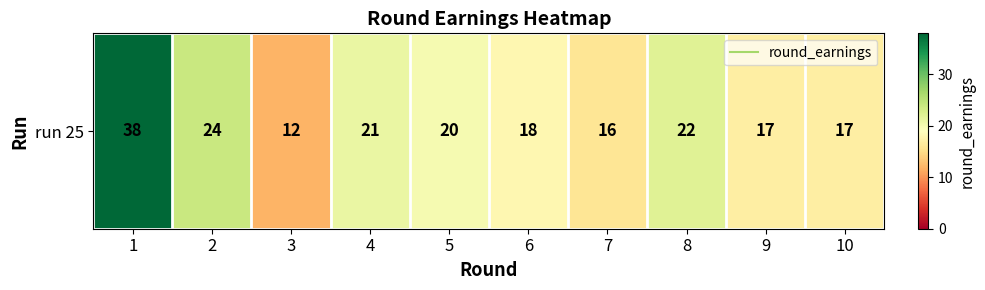

What is the difference between the maximum and minimum values?

26